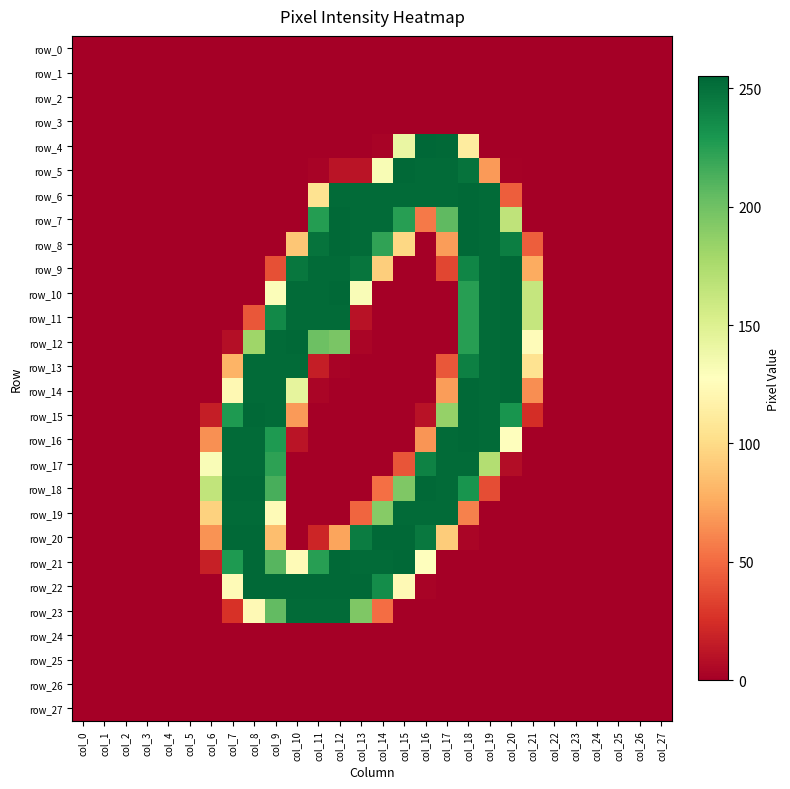

Is it true that row_15 equals 100 at col_7?

False